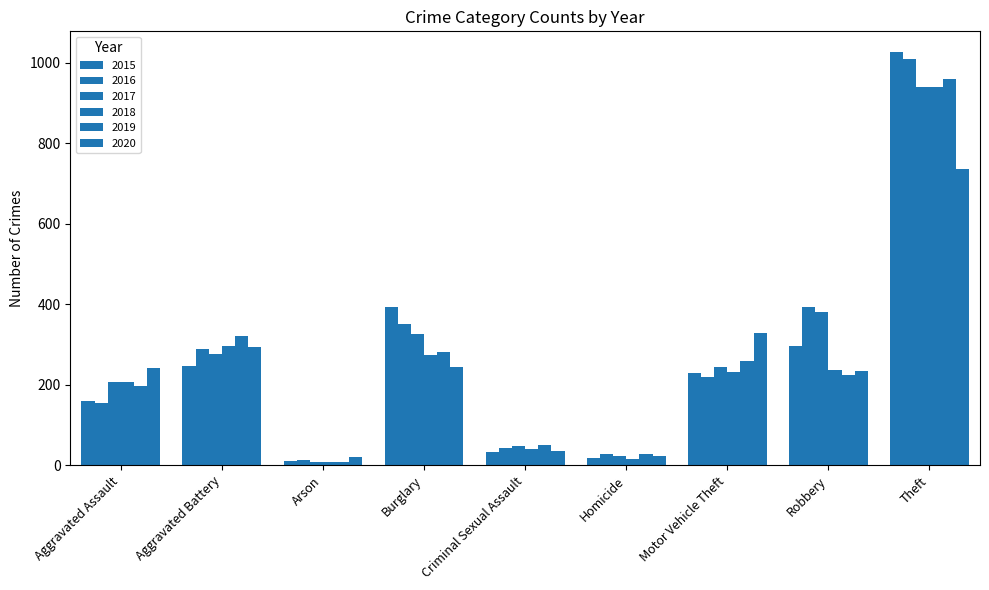

How many bars are there in each group?

6